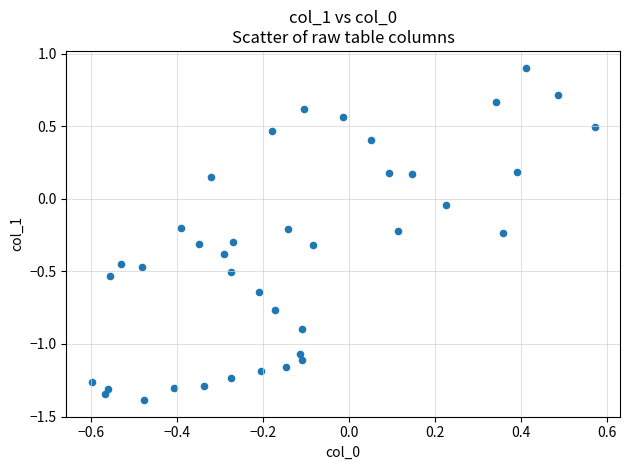

What is the range of X values (max minus min)?

1.2